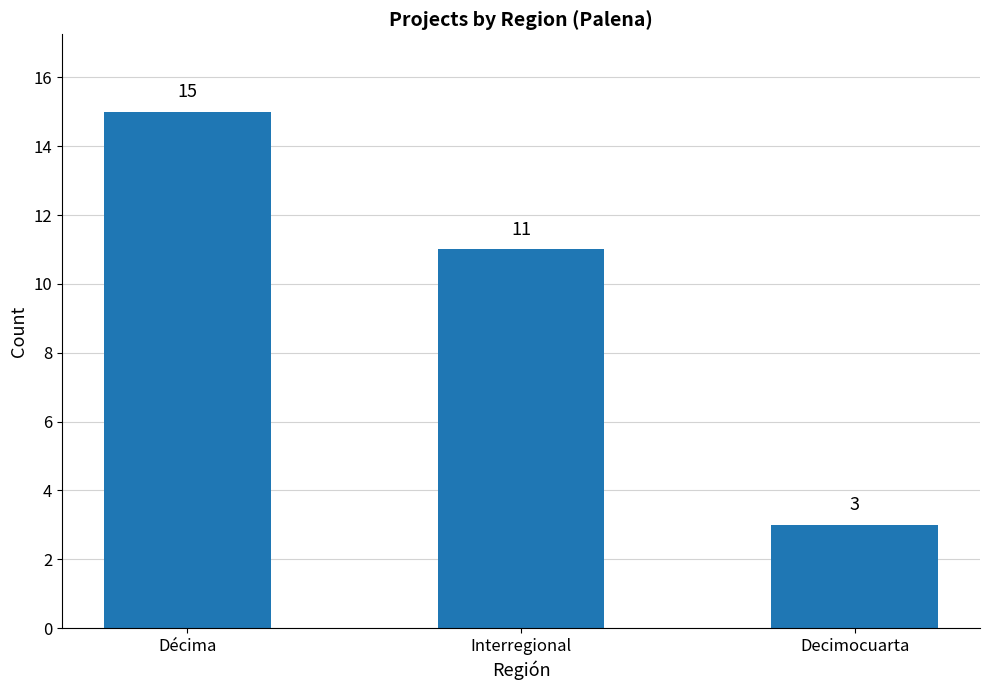

What is the sum of the values at Interregional and Décima?

26